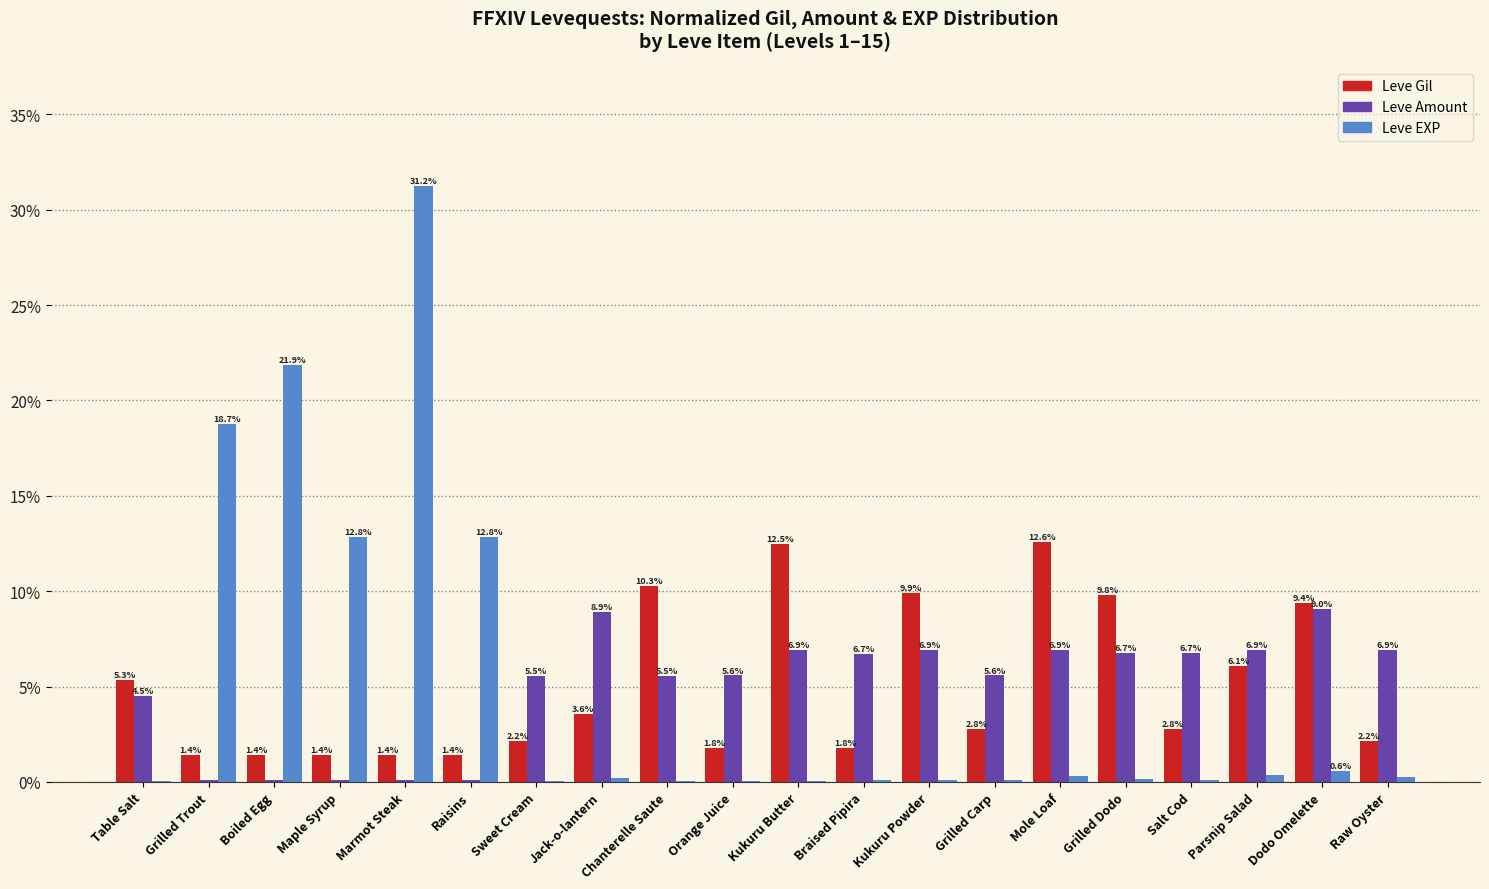

Is it true that Leve Amount equals 6.7 at Salt Cod?

True